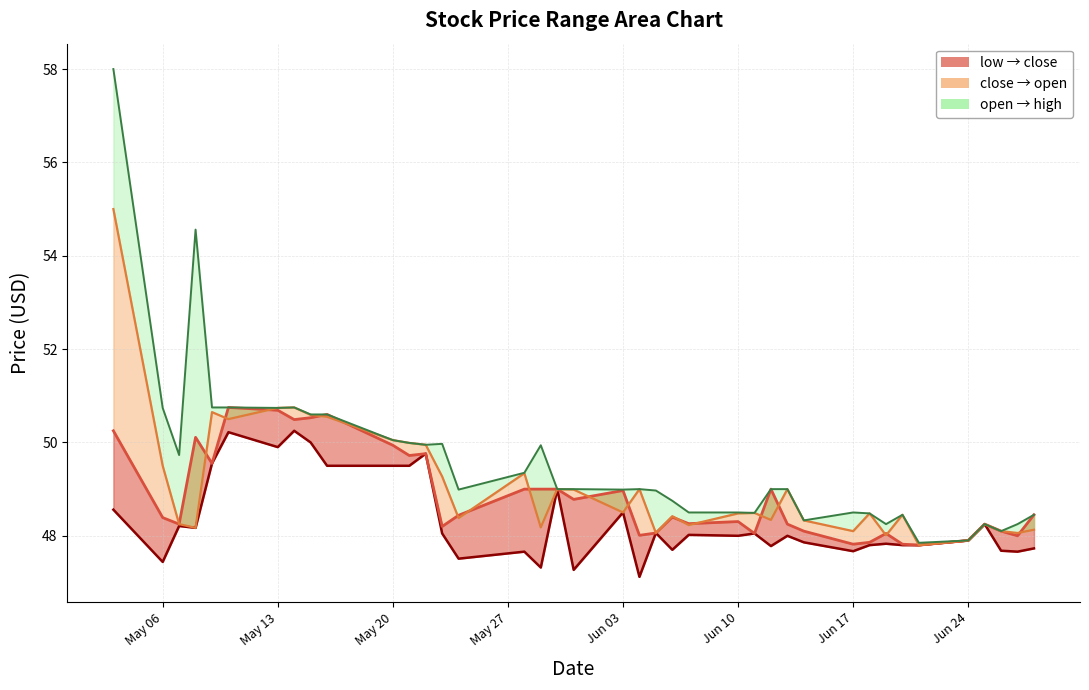

The high_line series shows 70.4 at May 13. True or false?

False